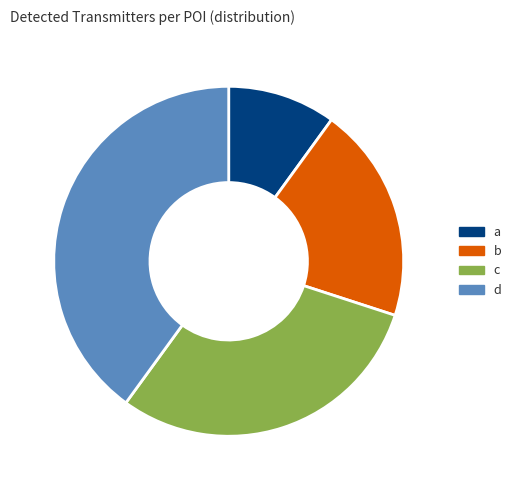

Is it true that c is 30% of the pie?

True